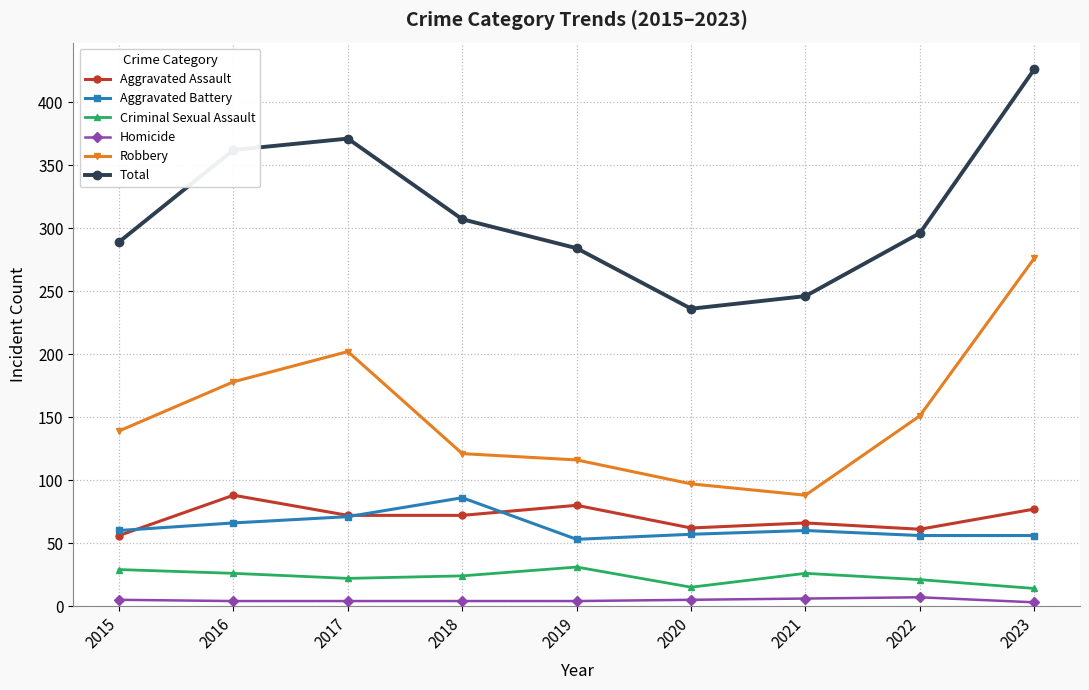

At which category is the sum across all series the highest?

2023